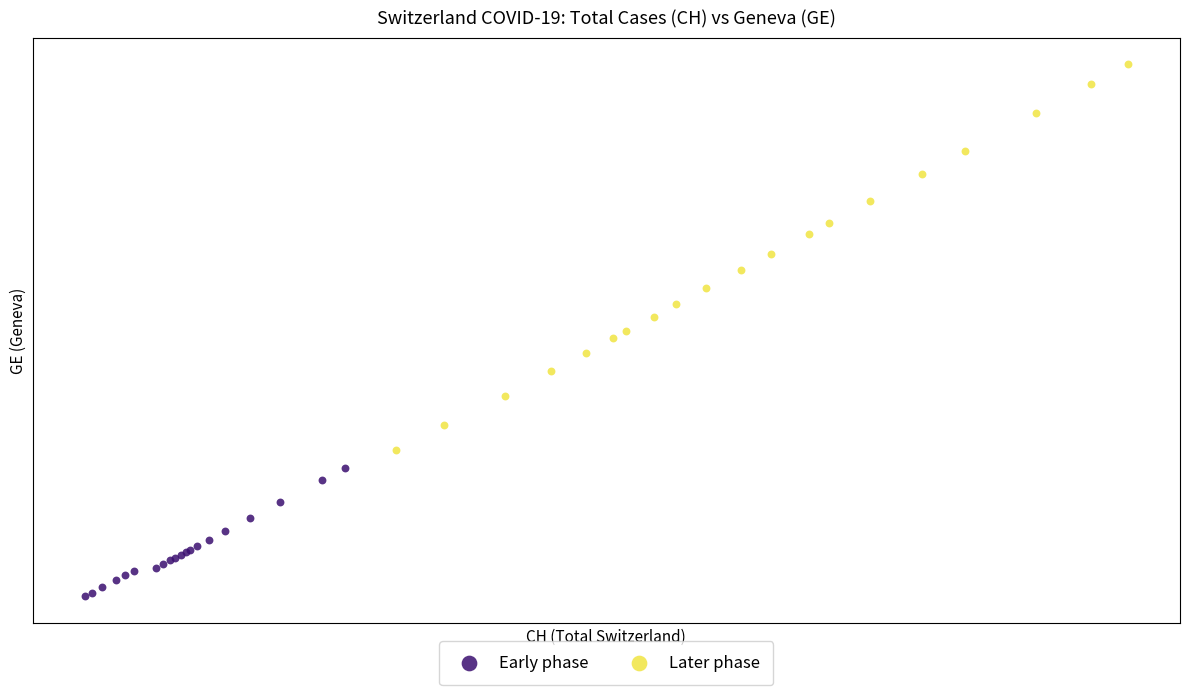

What are all the series names shown in the legend?

Early phase, Later phase